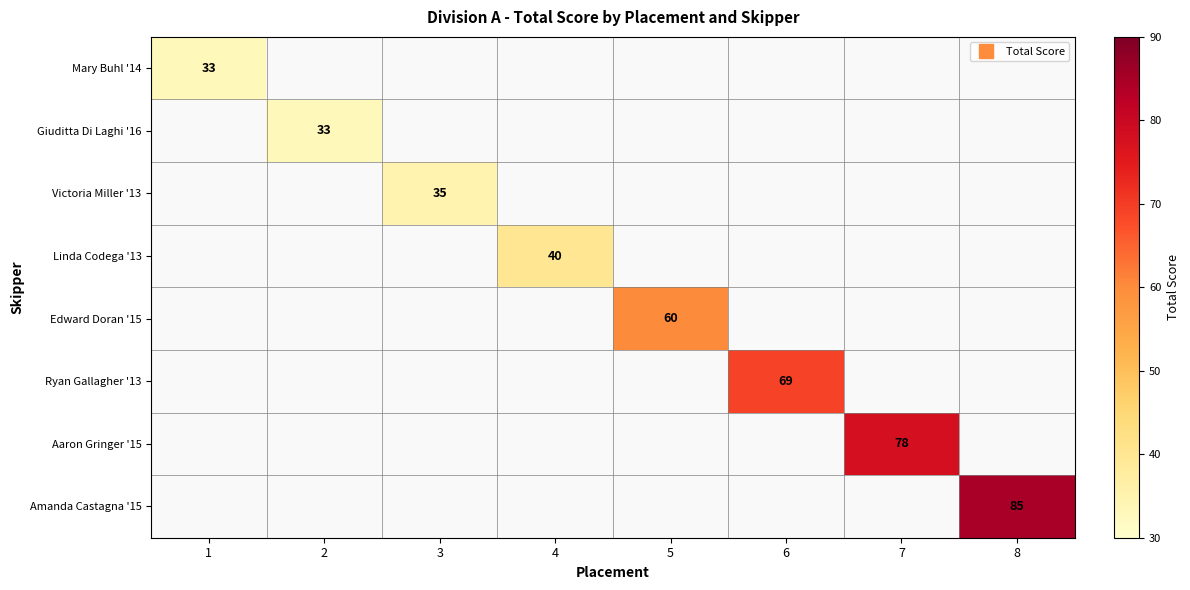

Is the value of Mary Buhl '14 at 4 greater than the value of Linda Codega '13 at 2?

No